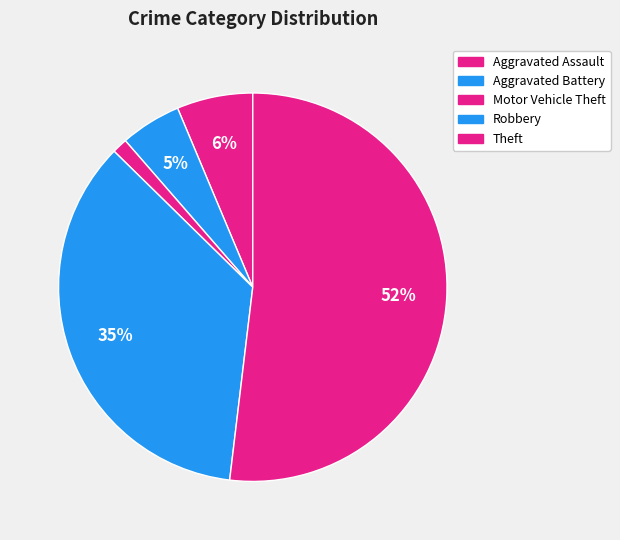

The Robbery slice represents 35% of the pie. True or false?

True